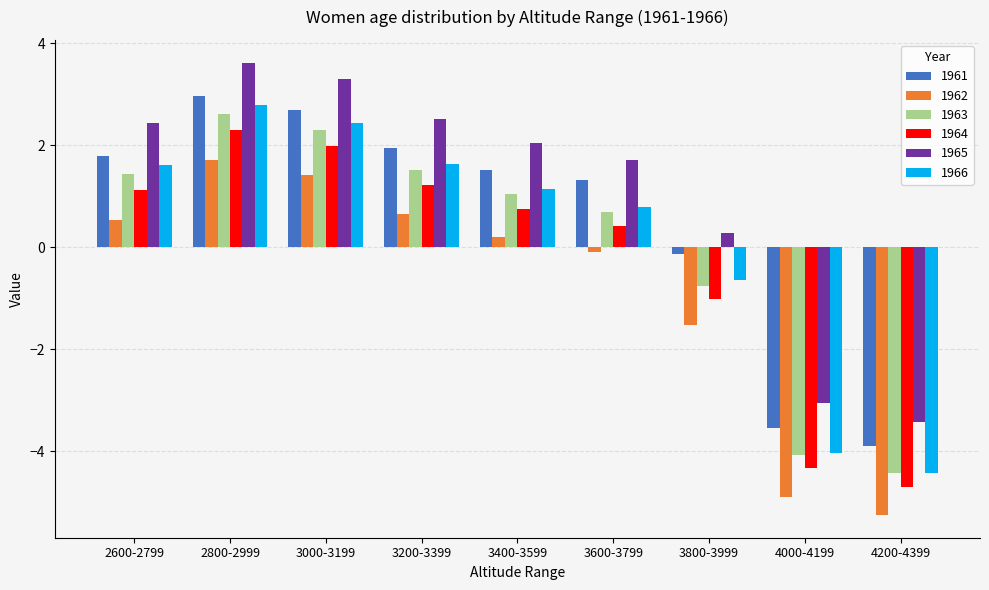

Reading left to right, list all the values displayed in this chart.

1961: 2600-2799=1.8	2800-2999=3.0	3000-3199=2.7	3200-3399=1.9	3400-3599=1.5	3600-3799=1.3	3800-3999=-0.1	4000-4199=-3.5	4200-4399=-3.9
1962: 2600-2799=0.5	2800-2999=1.7	3000-3199=1.4	3200-3399=0.6	3400-3599=0.2	3600-3799=-0.1	3800-3999=-1.5	4000-4199=-4.9	4200-4399=-5.3
1963: 2600-2799=1.4	2800-2999=2.6	3000-3199=2.3	3200-3399=1.5	3400-3599=1.0	3600-3799=0.7	3800-3999=-0.8	4000-4199=-4.1	4200-4399=-4.4
1964: 2600-2799=1.1	2800-2999=2.3	3000-3199=2.0	3200-3399=1.2	3400-3599=0.7	3600-3799=0.4	3800-3999=-1.0	4000-4199=-4.3	4200-4399=-4.7
1965: 2600-2799=2.4	2800-2999=3.6	3000-3199=3.3	3200-3399=2.5	3400-3599=2.0	3600-3799=1.7	3800-3999=0.3	4000-4199=-3.0	4200-4399=-3.4
1966: 2600-2799=1.6	2800-2999=2.8	3000-3199=2.4	3200-3399=1.6	3400-3599=1.1	3600-3799=0.8	3800-3999=-0.6	4000-4199=-4.0	4200-4399=-4.4